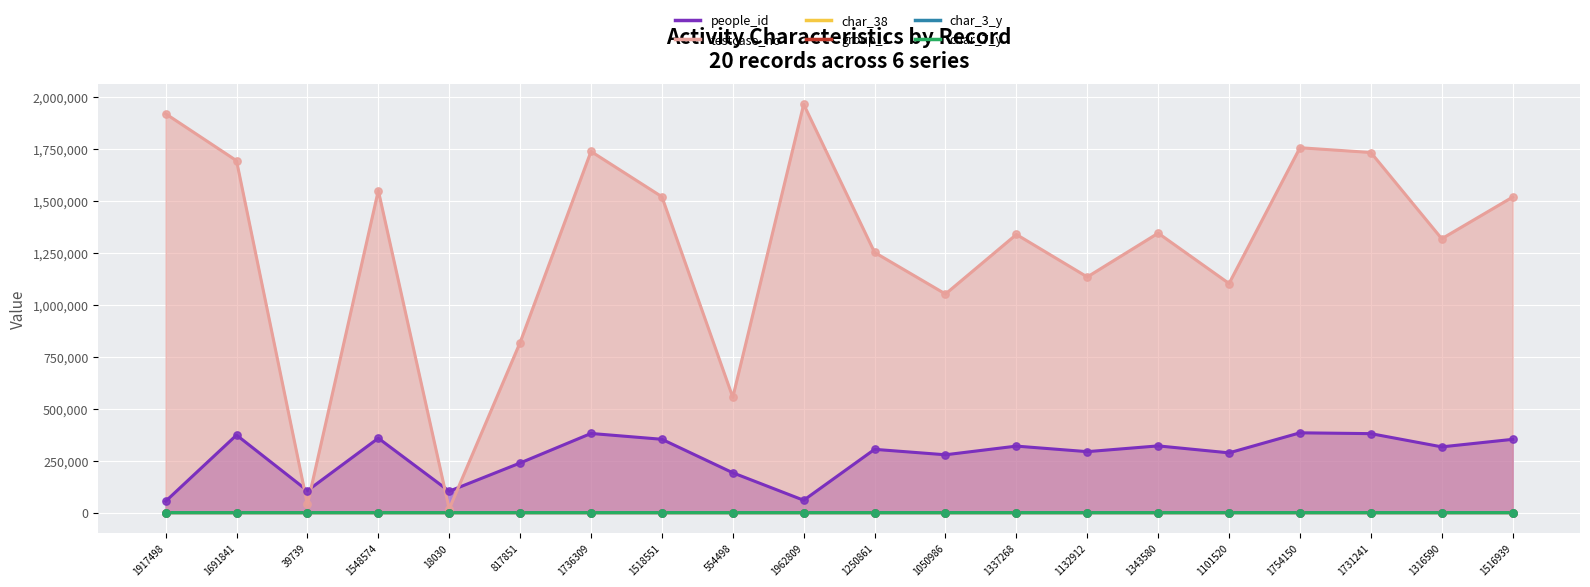

Which series has the largest total across all categories?

testcase_no